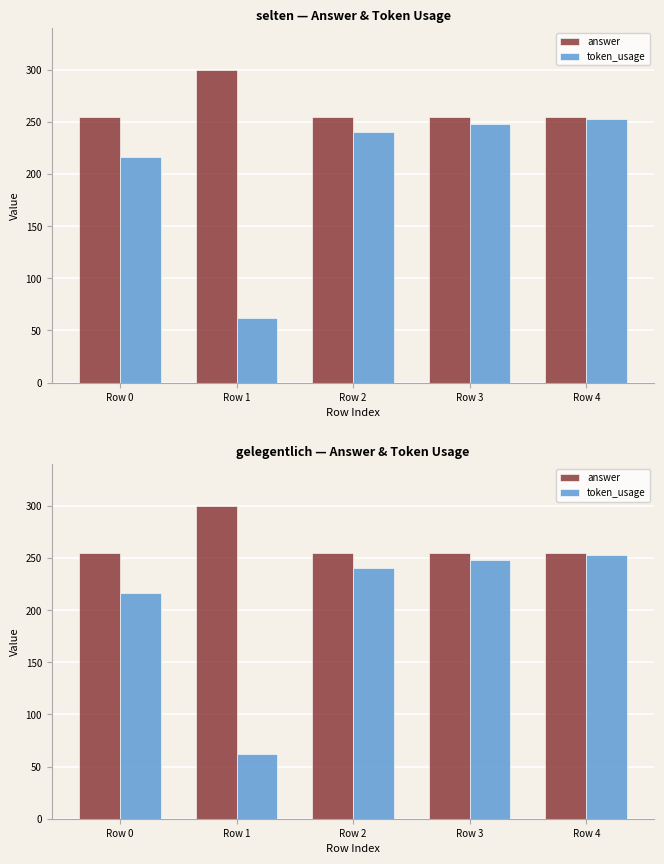

Which series has the largest total across all categories?

answer